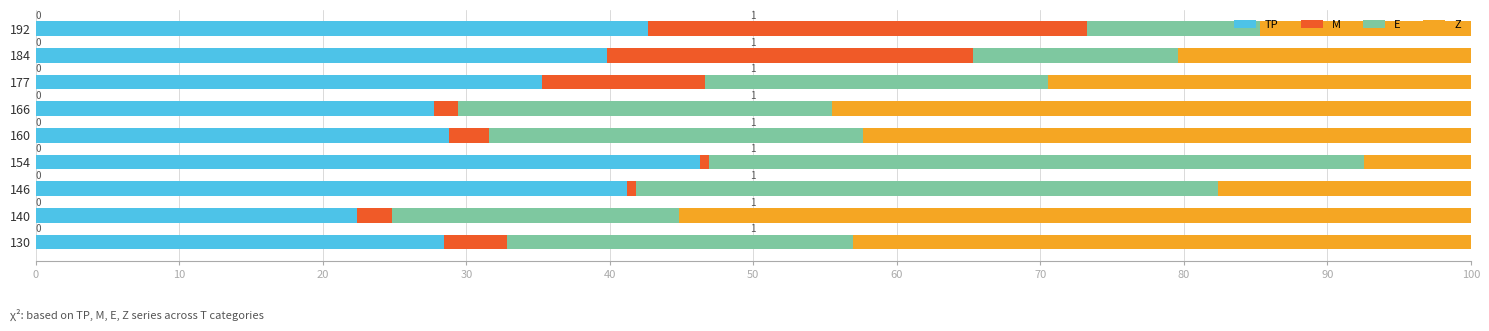

What are all the series names shown in the legend?

TP, M, E, Z